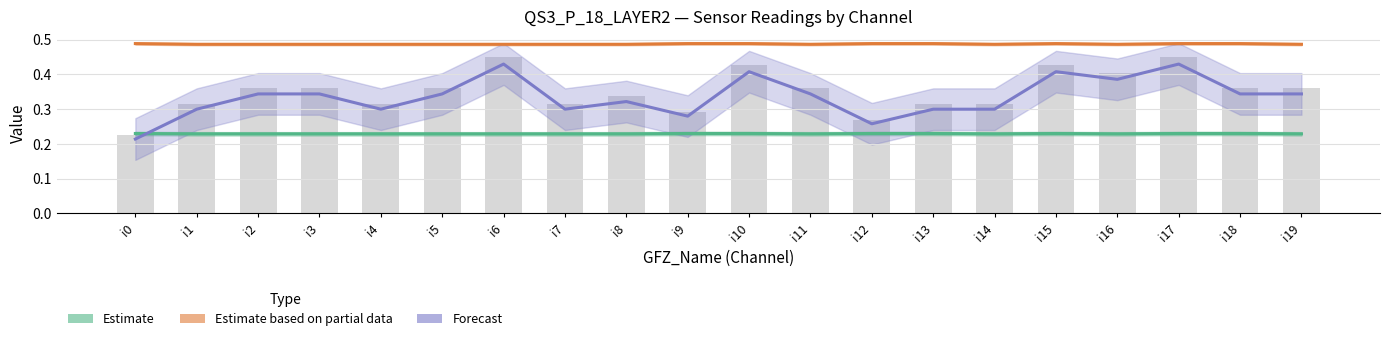

What is the value of the Estimate (Voltage DC) bar at the 9th from the left?

0.2